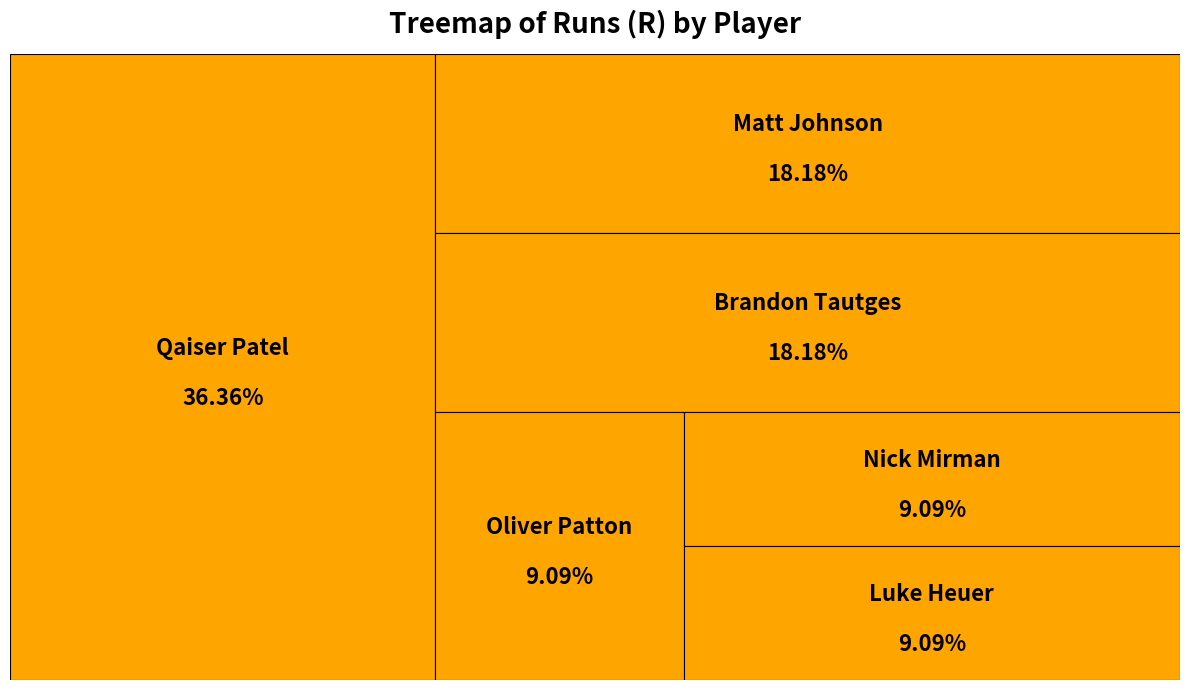

Rank the categories by value from highest to lowest.

Qaiser Patel, Brandon Tautges, Matt Johnson, Oliver Patton, Luke Heuer, Nick Mirman